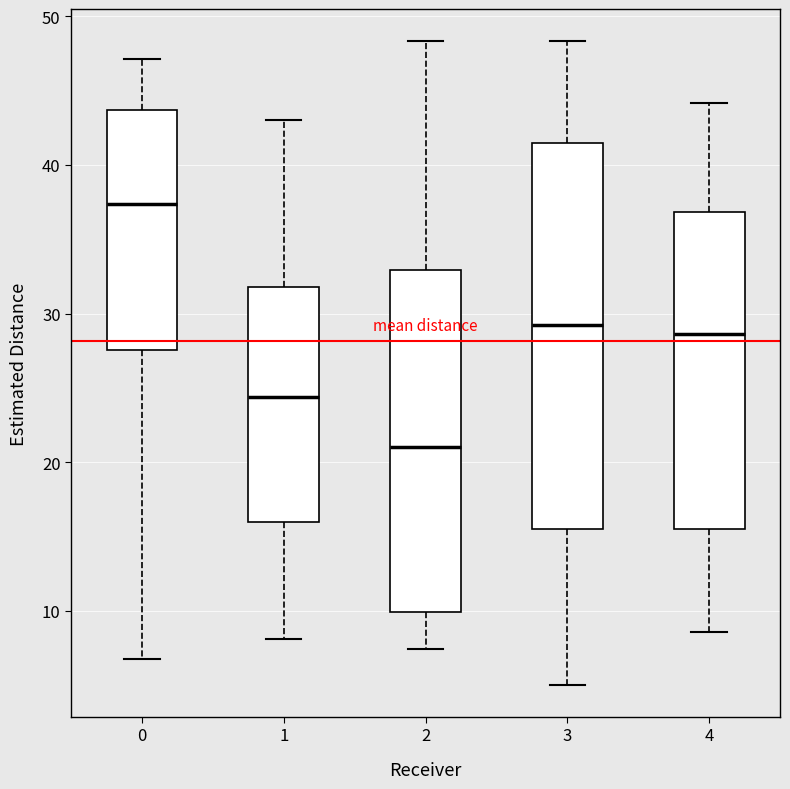

Comparing the boxes themselves (not the whiskers), which one is the tallest?

3